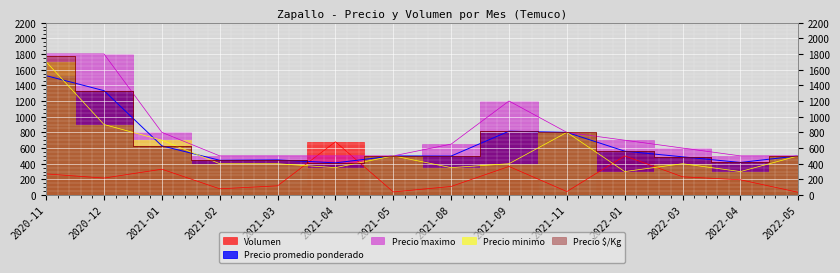

True or false: Volumen has more than 0 interior local peaks.

True